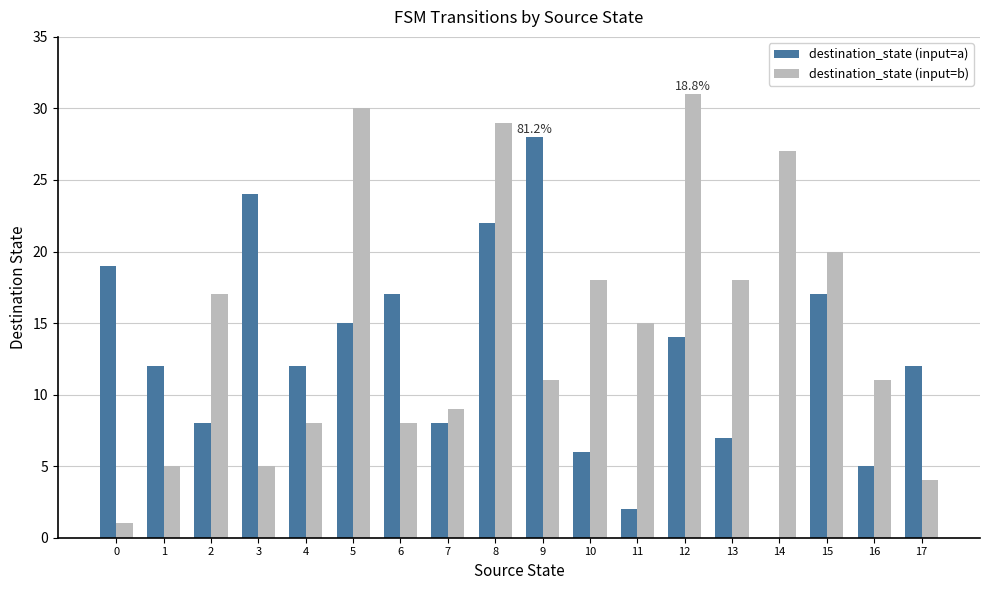

Which series has the largest range (max minus min)?

destination_state (input=b)